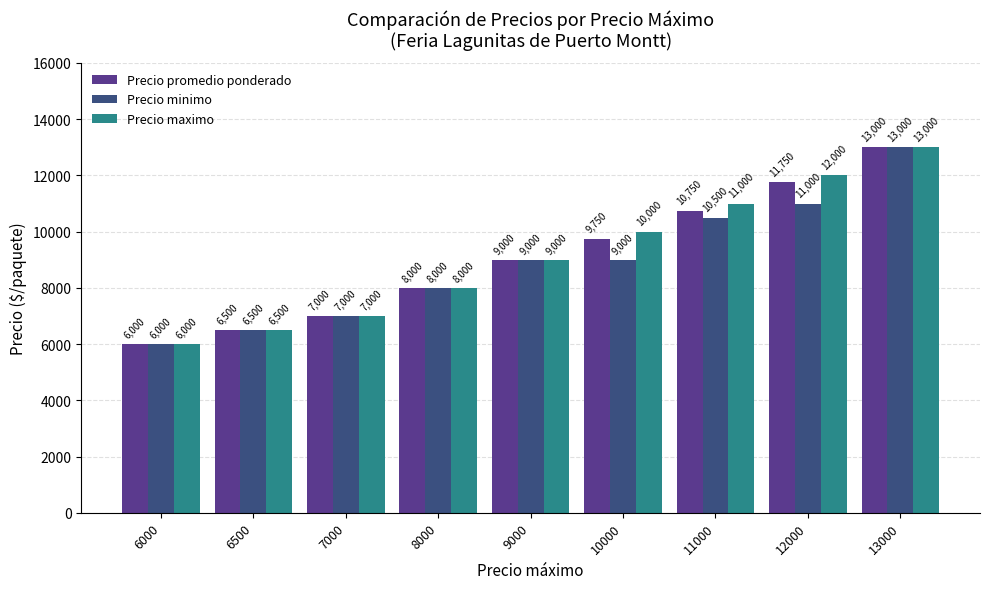

What is the smallest value displayed?

6000